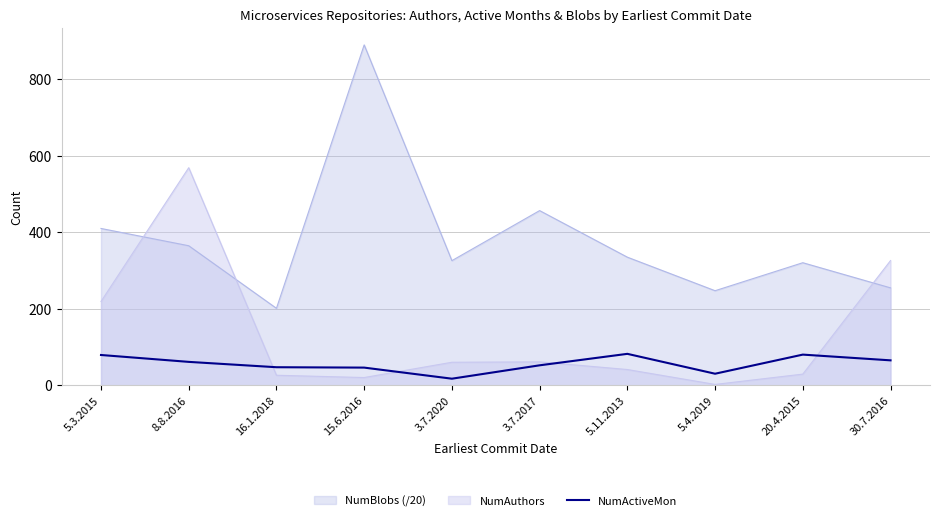

Reading left to right, what are all the values shown in this chart?

79	61	47	46	17	52	82	30	80	65